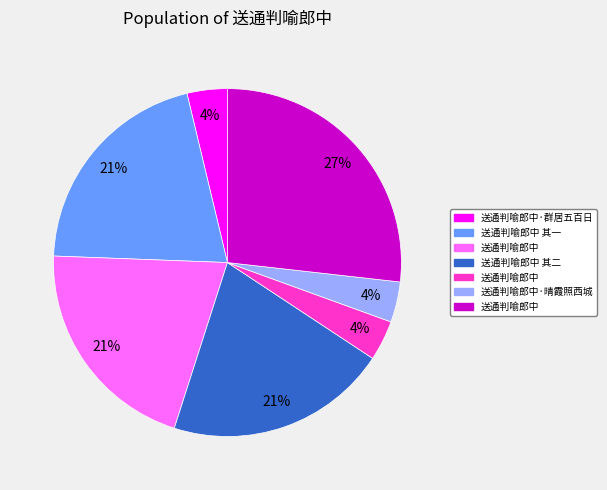

Is there a majority slice in this chart?

No